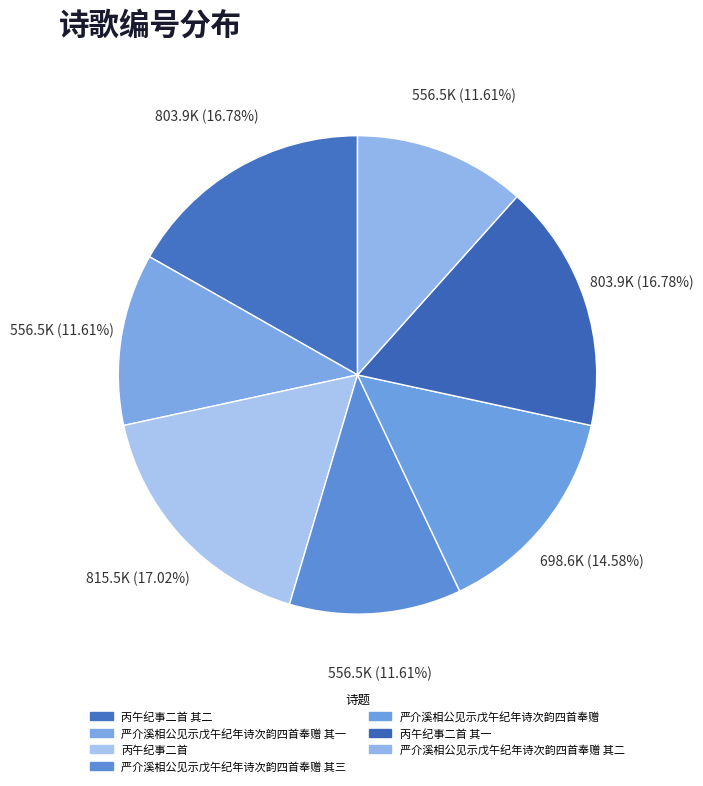

How many slices are in this pie chart?

7